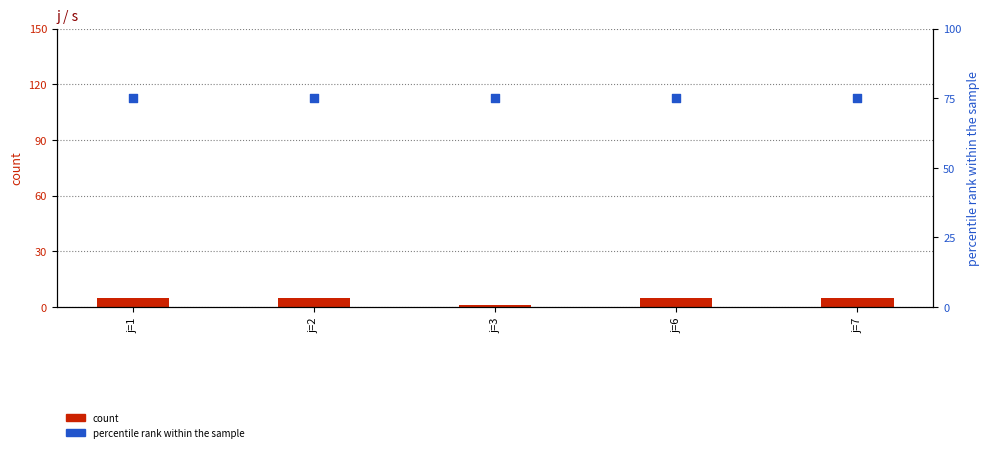

Which series contains the lowest Y value?

count